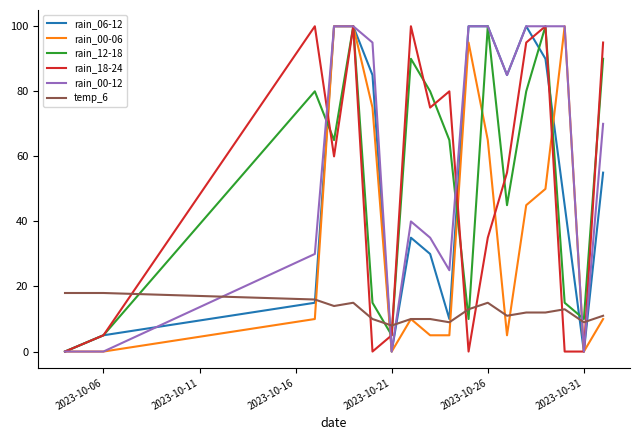

What is the greatest value displayed?

100